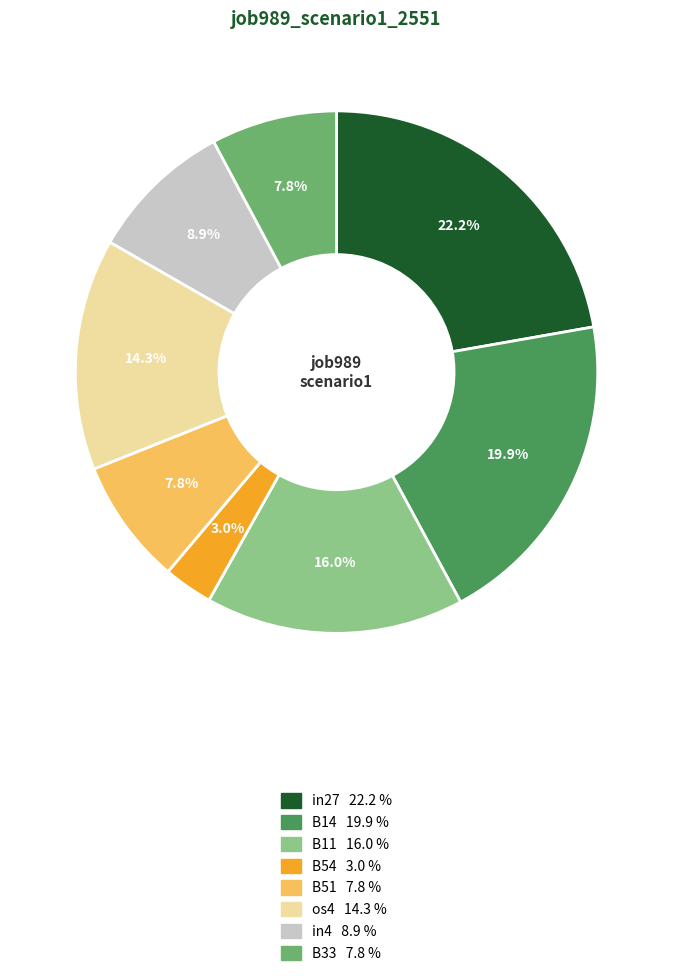

To the nearest percent, what portion does B33 represent?

8%